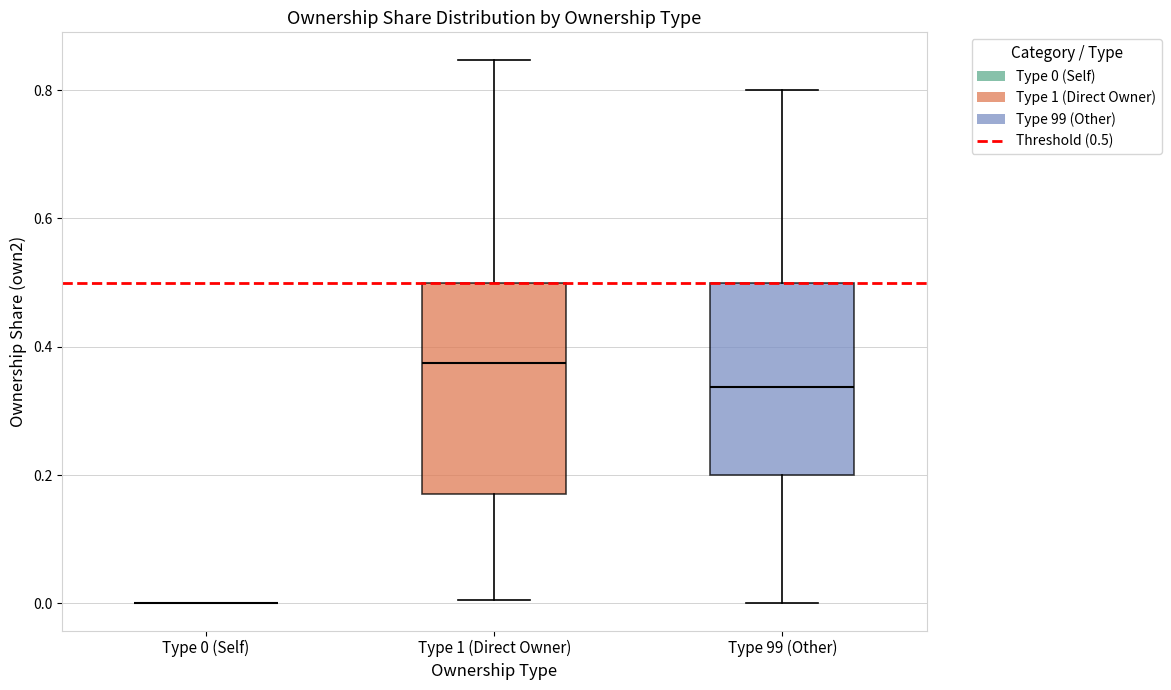

Reading left to right, read every box against the y-axis: the position of its median line, the range the box covers, and the ends of its whiskers. The values are not printed on the chart, so give them approximately, as read against the axis.

Type 0 (Self): box collapsed to a line at 0.00, whiskers 0.00 to 0.00
Type 1 (Direct Owner): median 0.38, box 0.18 to 0.50, whiskers 0.00 to 0.84
Type 99 (Other): median 0.34, box 0.20 to 0.50, whiskers 0.00 to 0.80